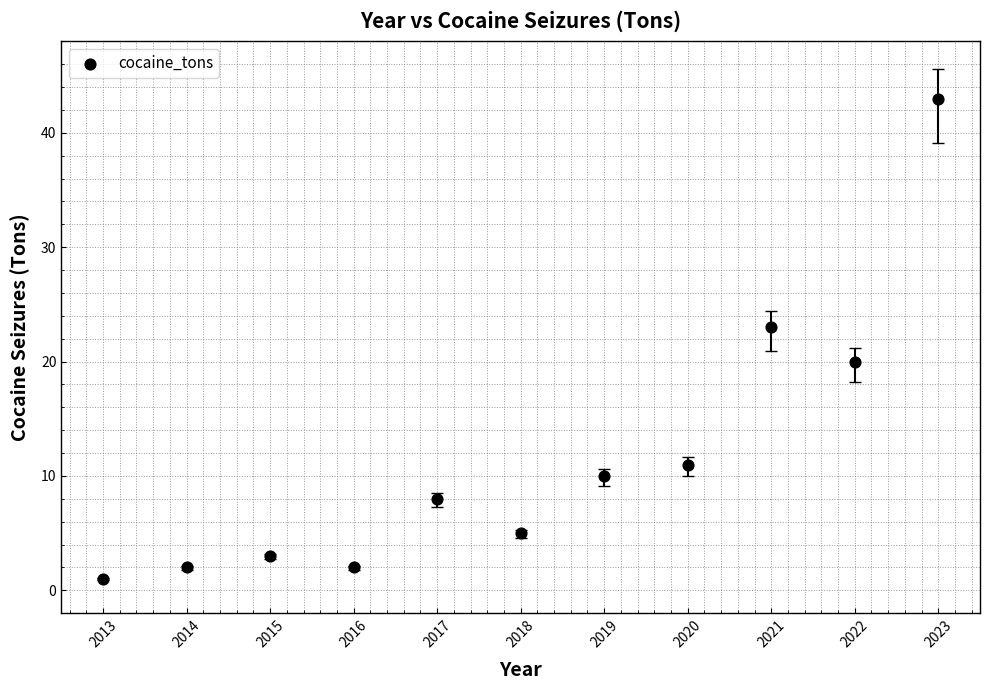

What is the average Y value?

12